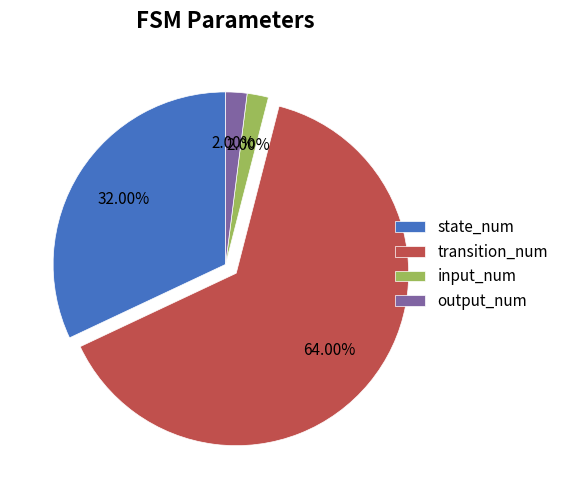

To the nearest percent, what portion does input_num represent?

2%